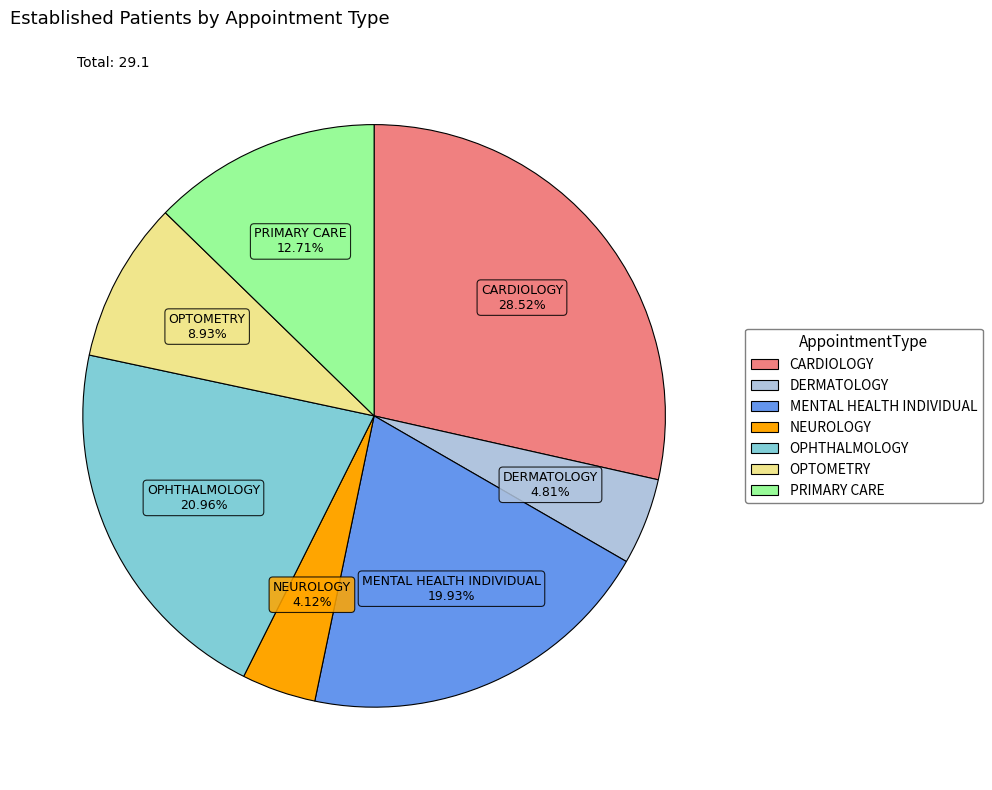

Approximately how many times larger is the value at MENTAL HEALTH INDIVIDUAL compared to PRIMARY CARE?

1.6